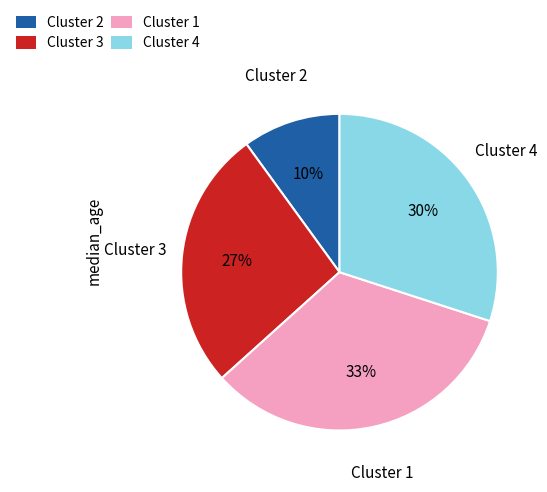

To the nearest percent, what is the average slice percentage?

25%